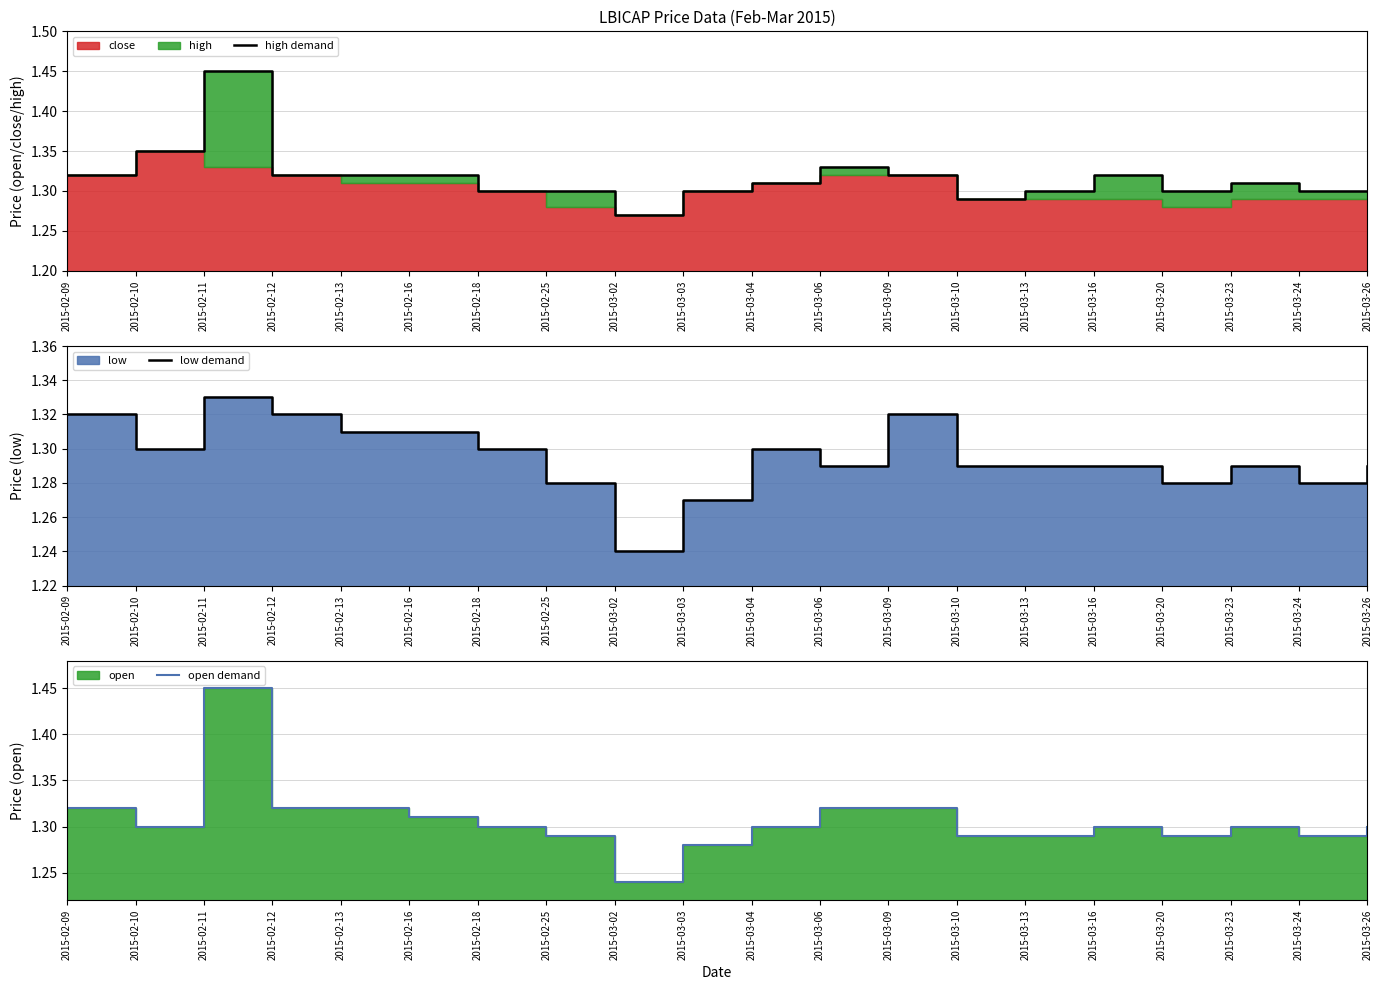

Count the open demand values in the range 1 to 2.

20